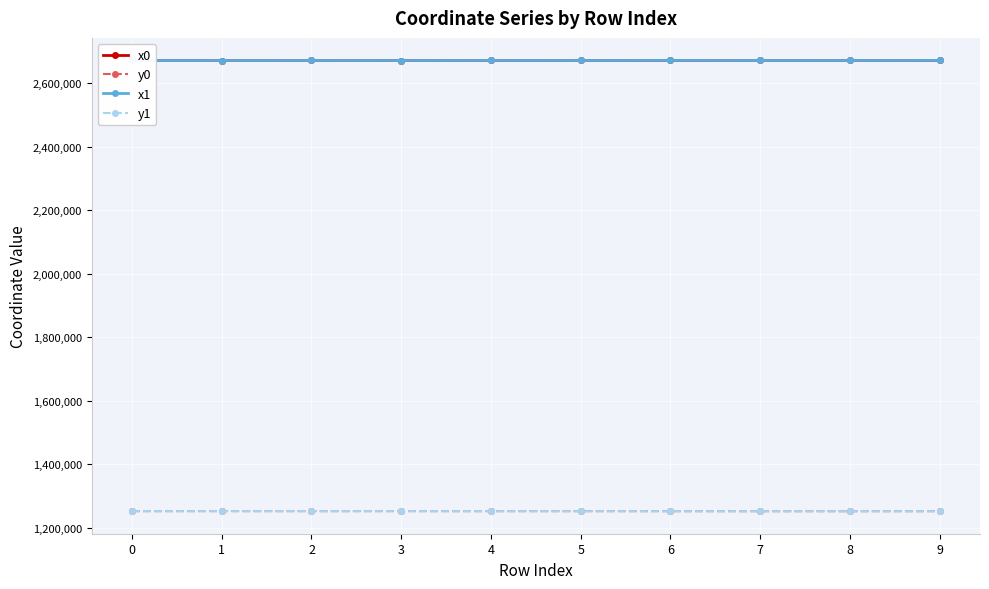

Is the value of x0 at 7 greater than the value of y0 at 9?

Yes